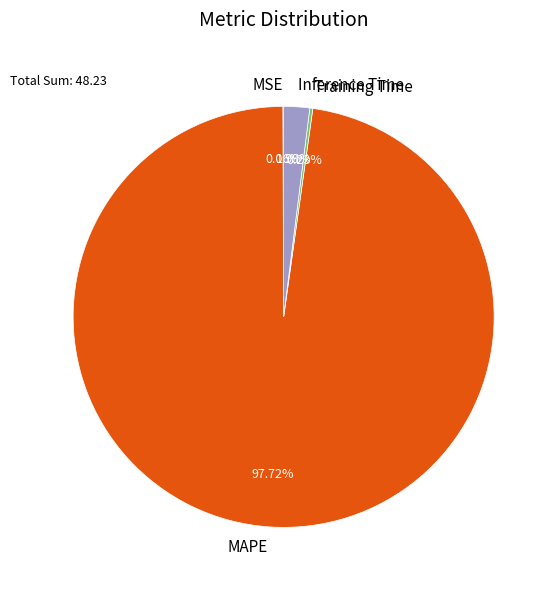

To the nearest percent, what portion does MAPE represent?

98%